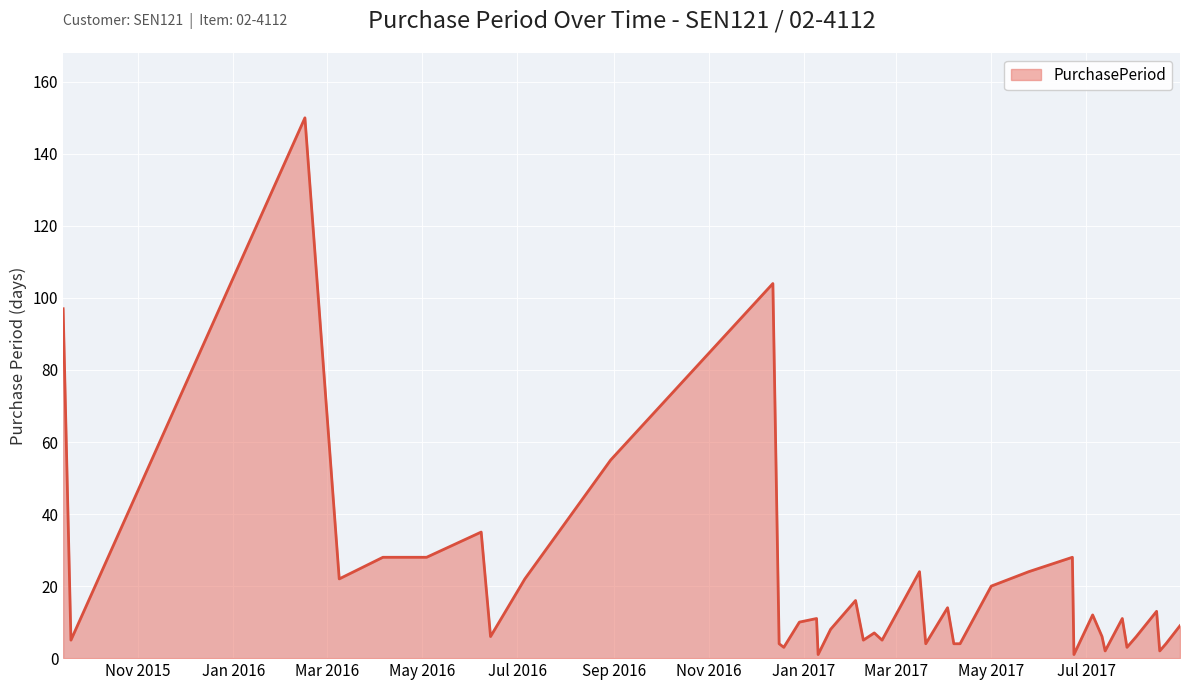

Reading left to right, list all the values displayed in this chart.

97	5	150	22	28	28	35	6	22	55	104	4	3	10	11	1	8	16	5	7	5	24	4	14	4	4	20	24	28	1	12	6	2	11	3	6	13	2	4	9